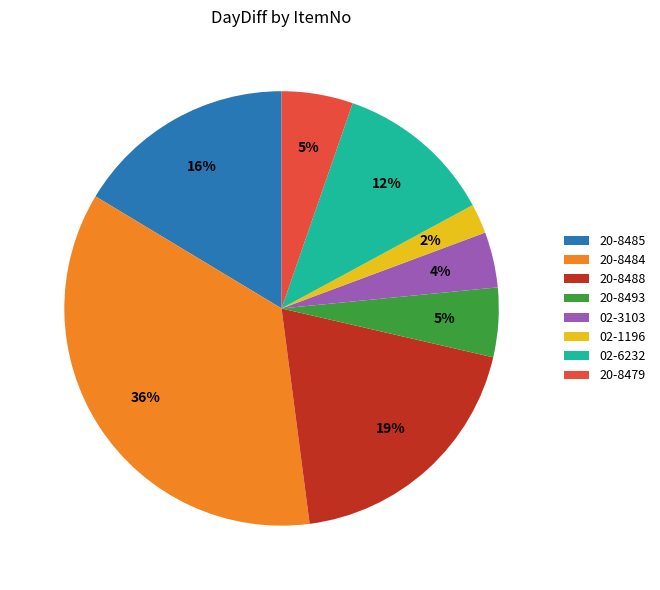

How many slices are in this pie chart?

8